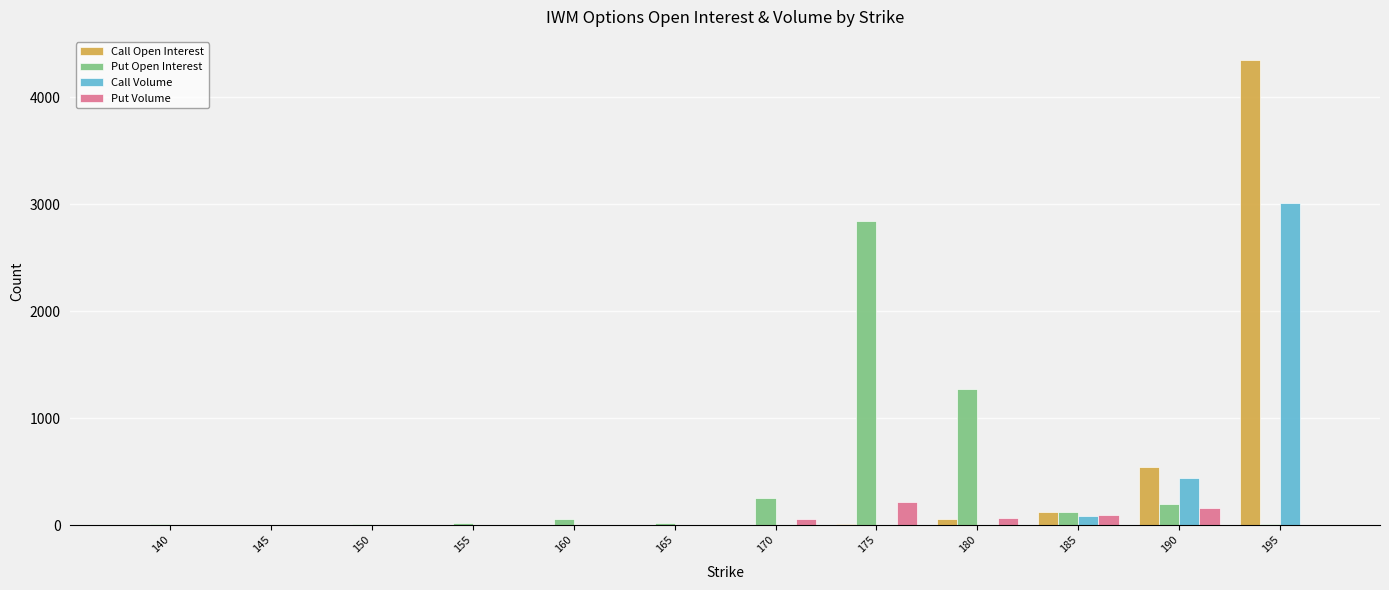

Are the bars grouped side by side (vs. stacked)?

Yes